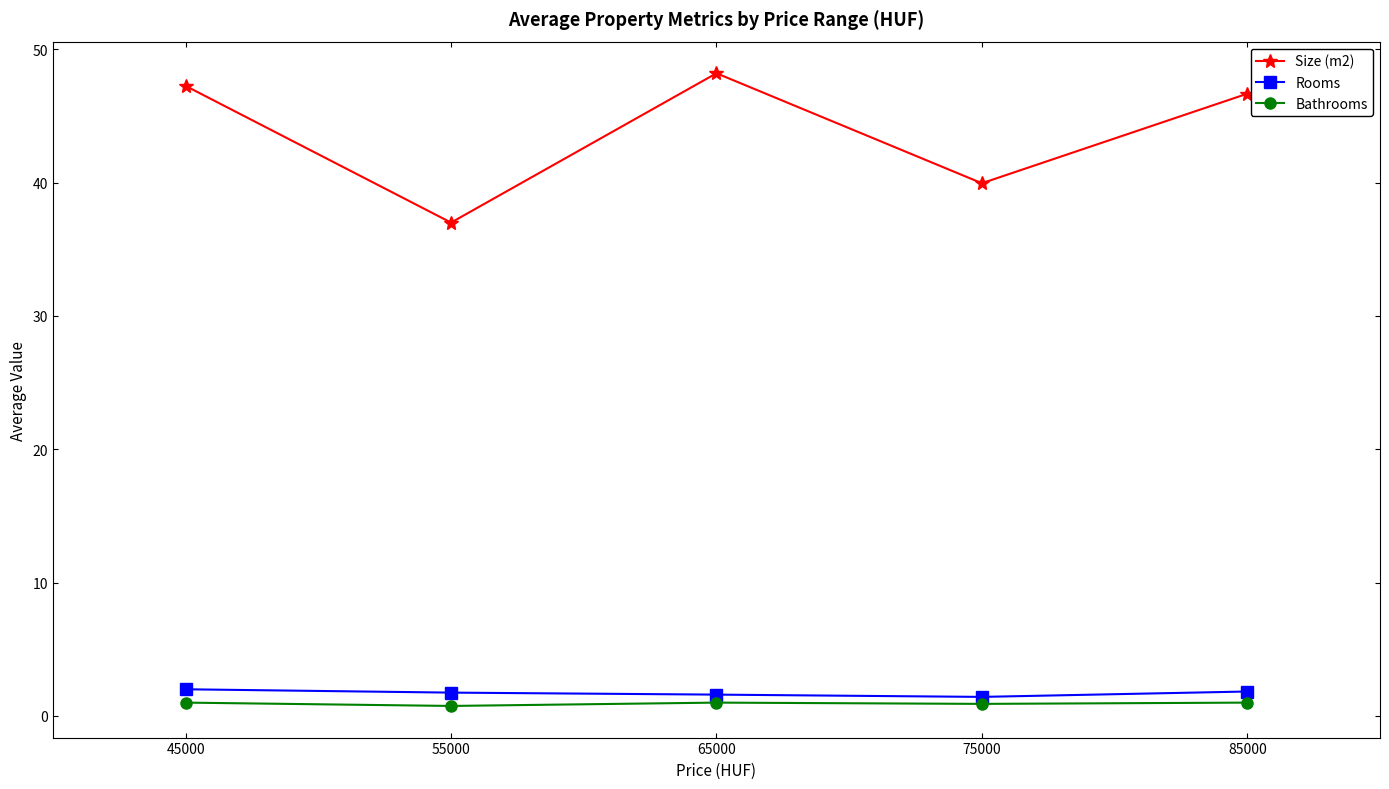

Which category has the highest value across all series?

65000